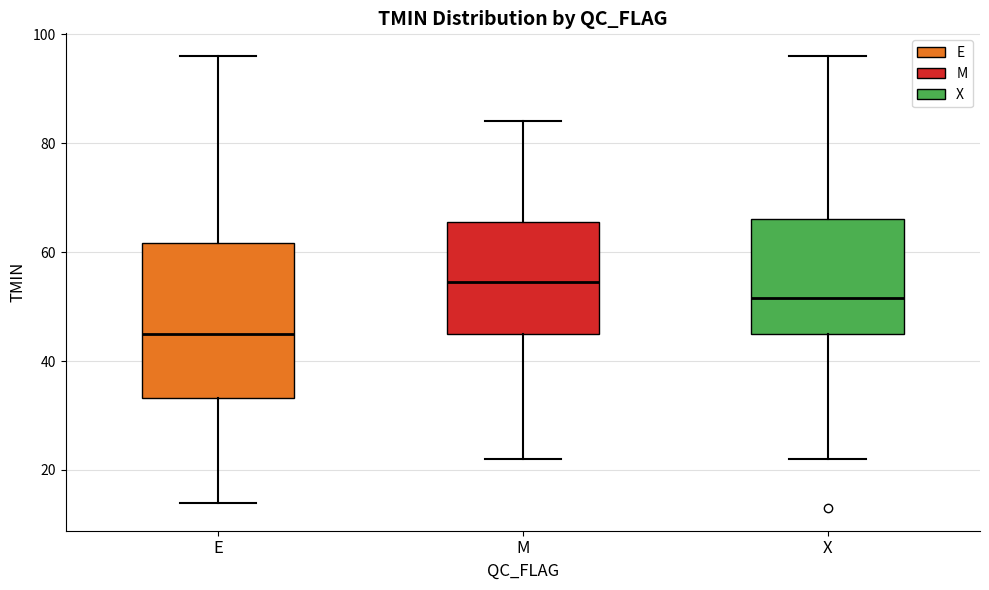

Which box's median line is the lowest?

E